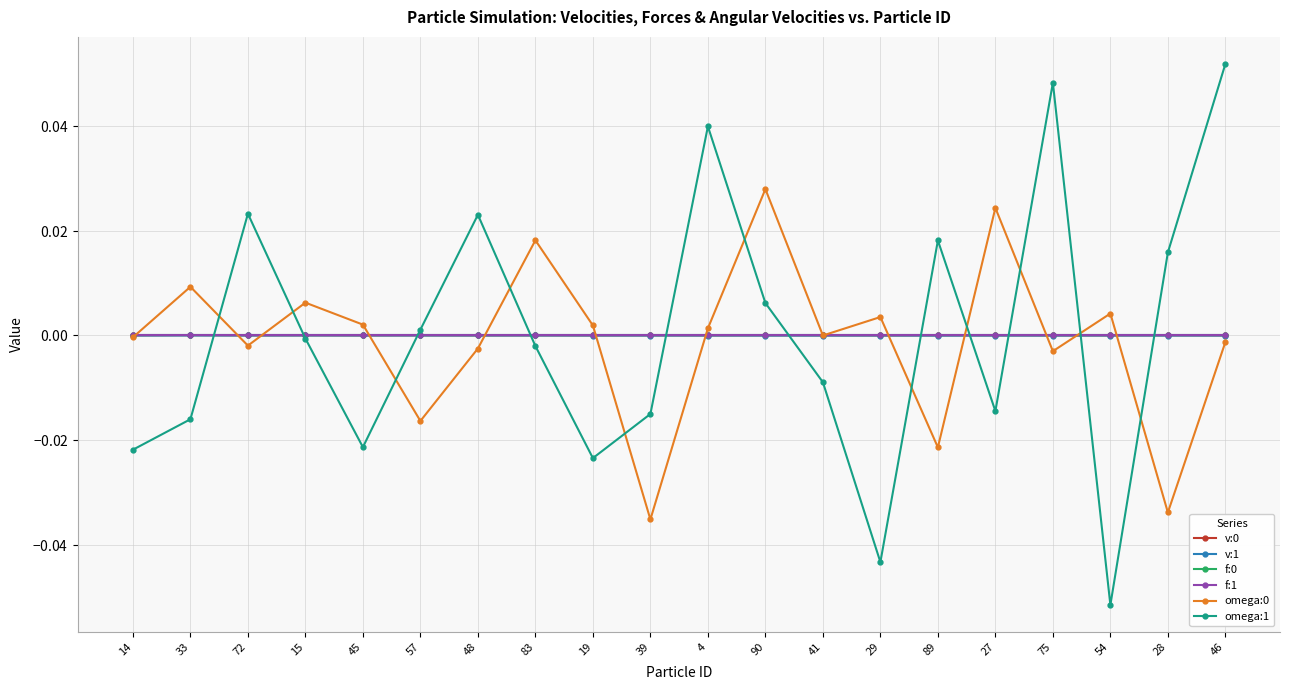

Where is the first local maximum for v:0?

33